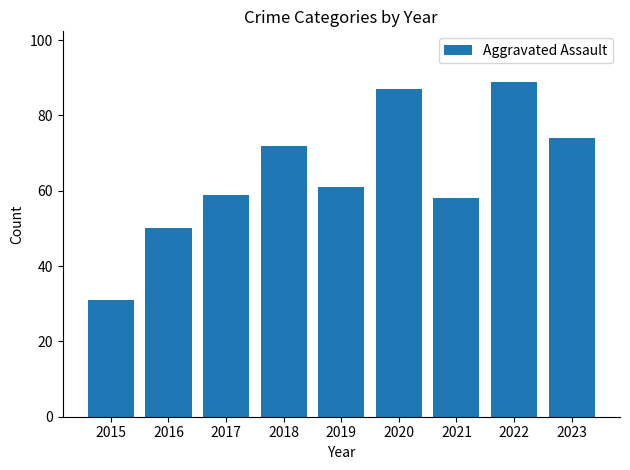

Rank the categories by value from highest to lowest.

2022, 2020, 2023, 2018, 2019, 2017, 2021, 2016, 2015